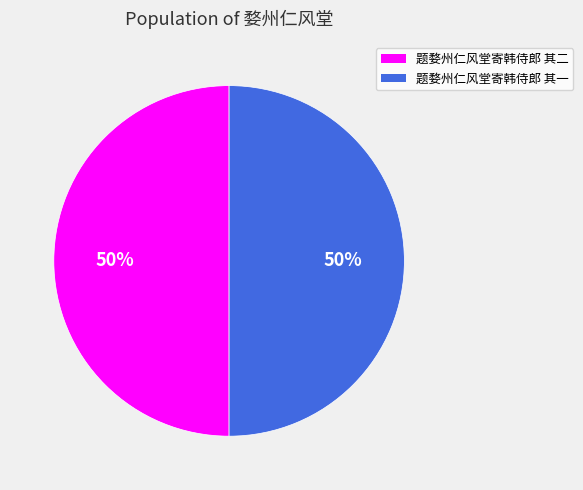

Combined, do 题婺州仁风堂寄韩侍郎 其二 and 题婺州仁风堂寄韩侍郎 其一 account for over 50%?

Yes